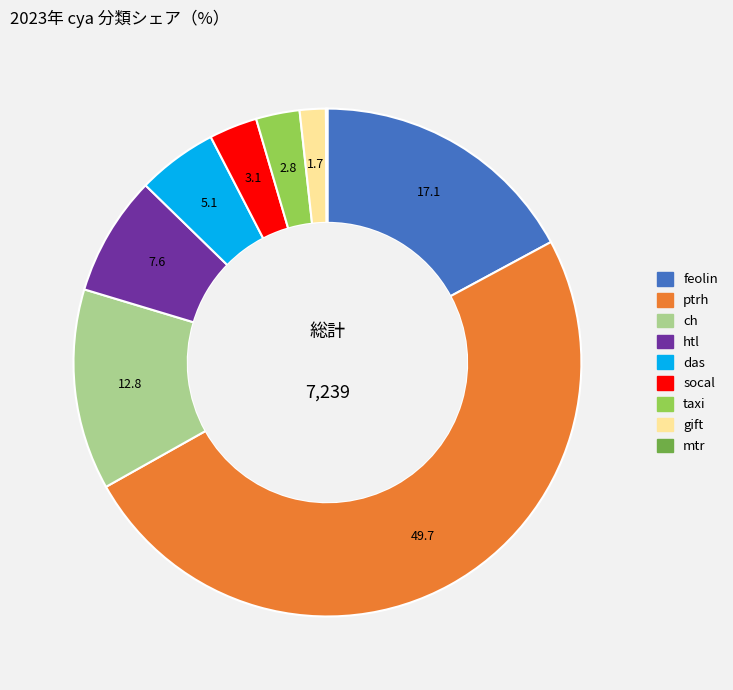

The taxi slice represents 3% of the pie. True or false?

True